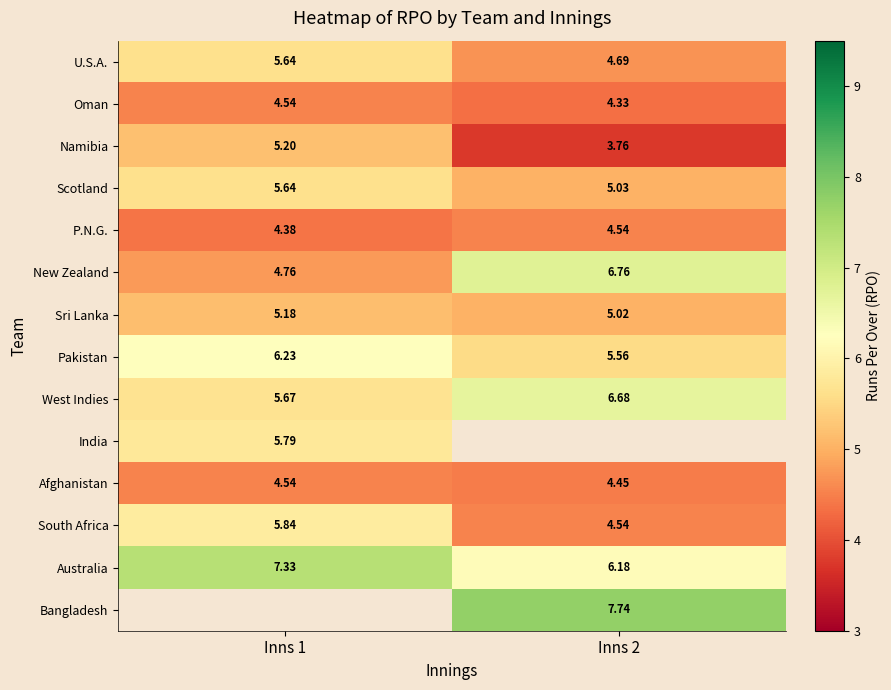

Which category has the lowest value across all series?

Inns 2